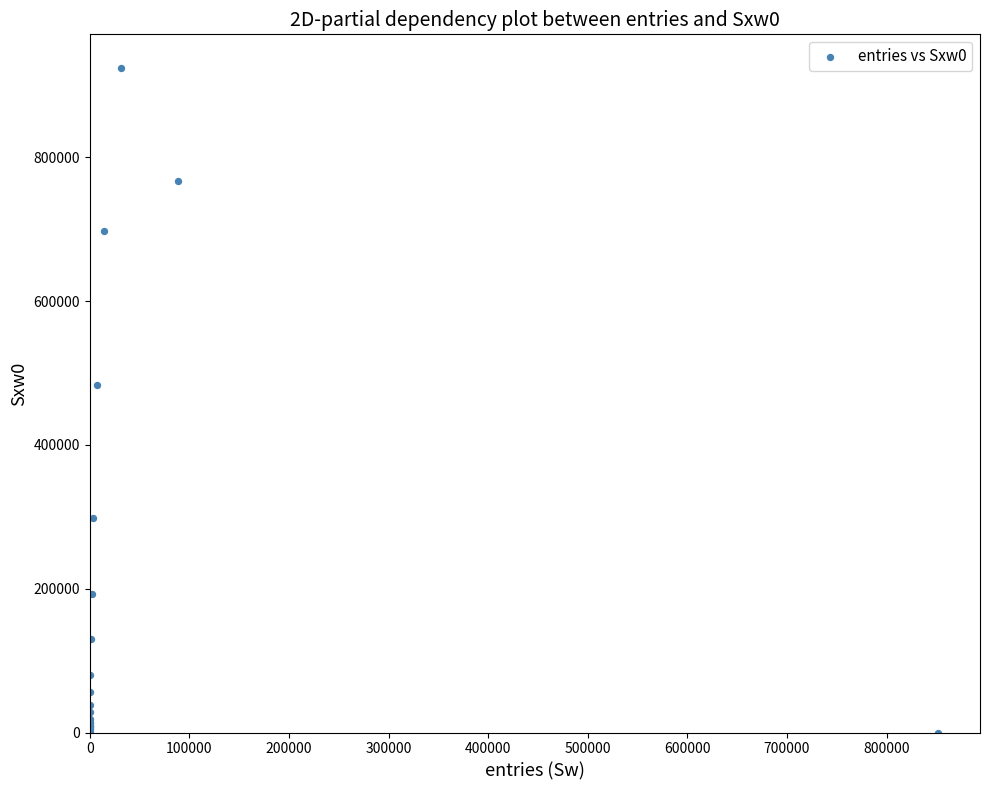

What Y value in the scatter plot is closest to 462384?

483646